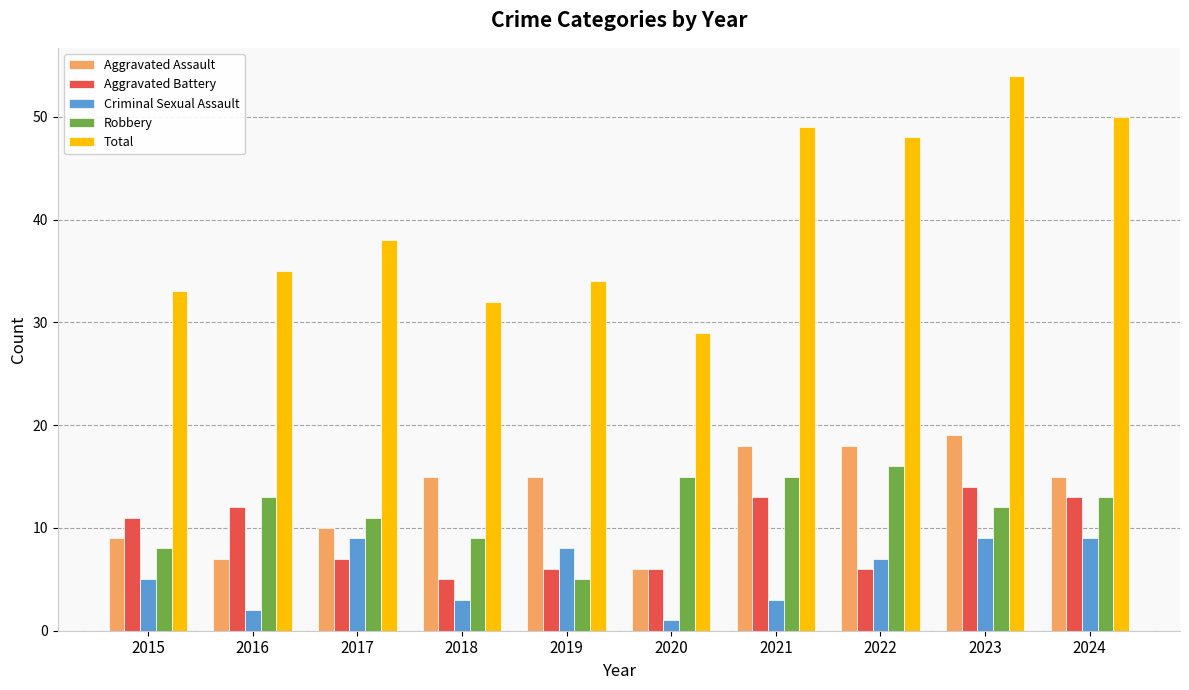

What are all the series names shown in the legend?

Aggravated Assault, Aggravated Battery, Criminal Sexual Assault, Robbery, Total